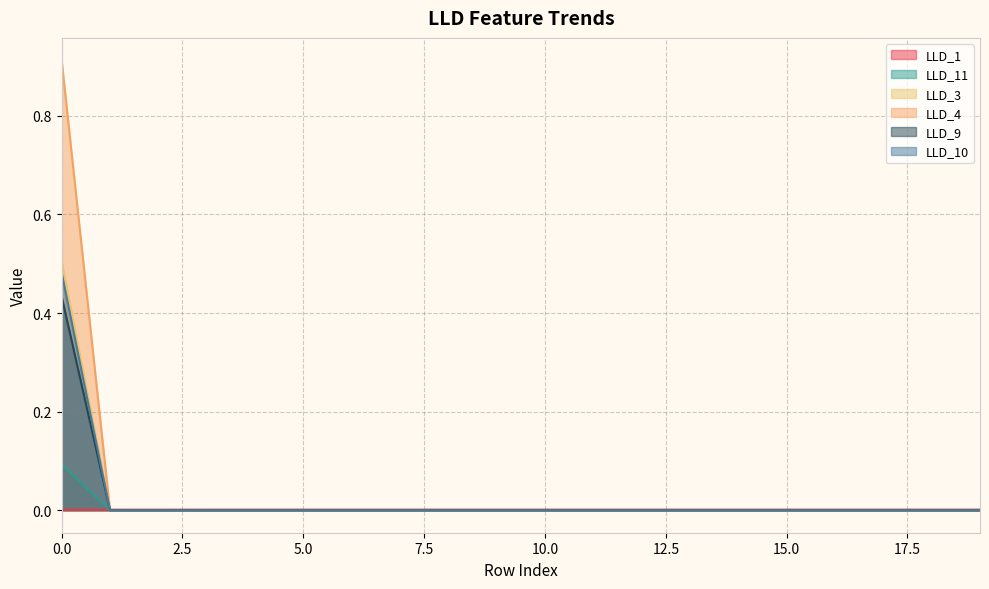

Count the number of data series in this chart.

6